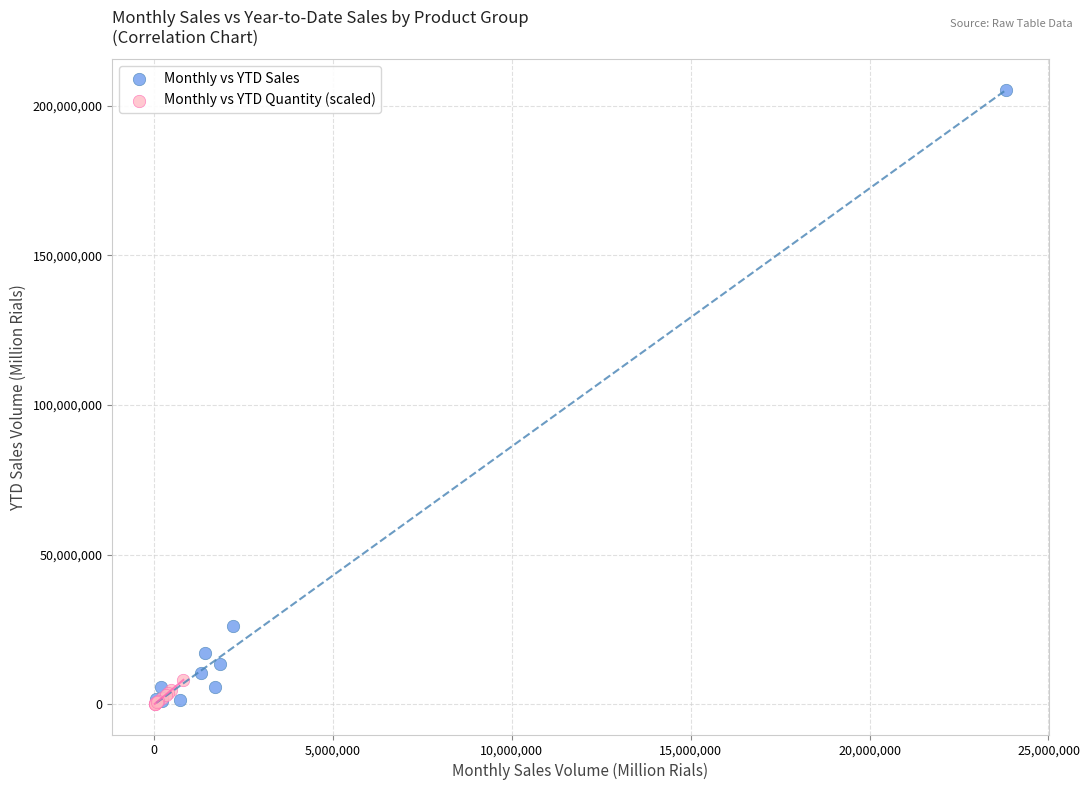

Which series contains the highest Y value?

Monthly vs YTD Sales